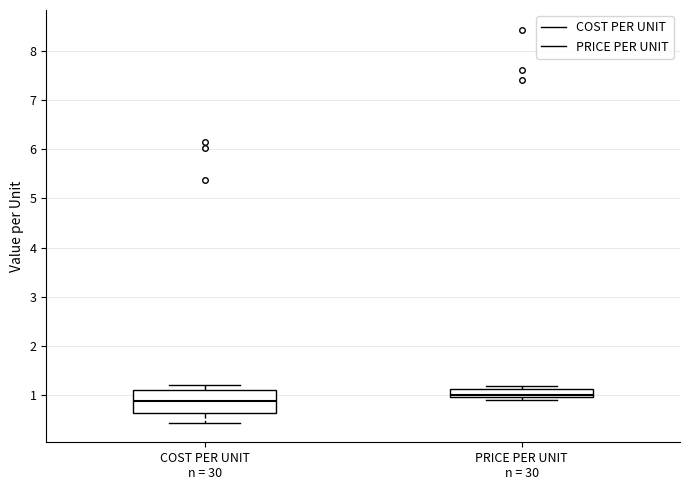

Where is the lower edge of the box for PRICE PER UNIT n = 30 on the y-axis? The values are not printed on the chart, so give them approximately, as read against the axis.

1.0